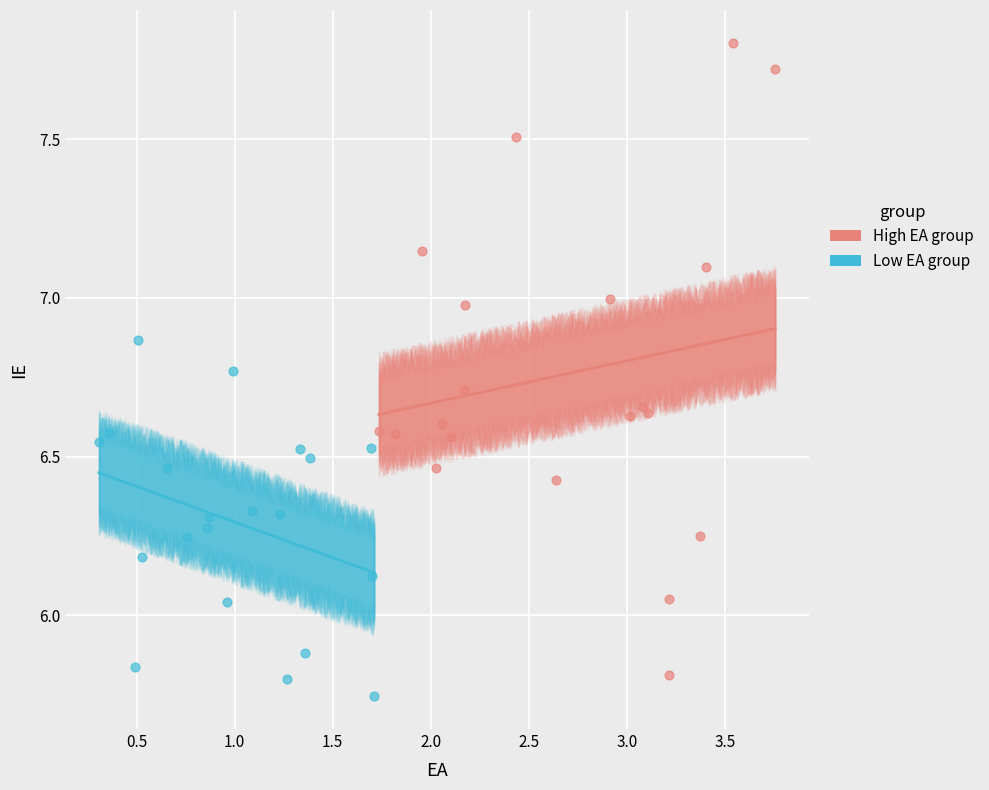

What are all the series names shown in the legend?

High EA group, Low EA group